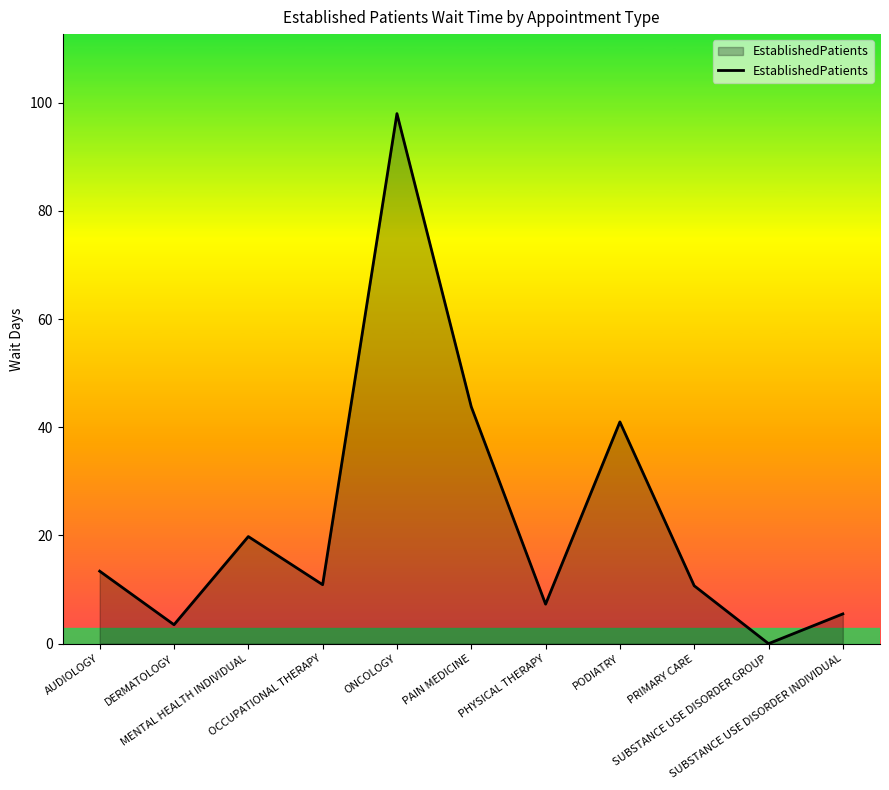

What is the difference between the maximum and minimum values?

98.0